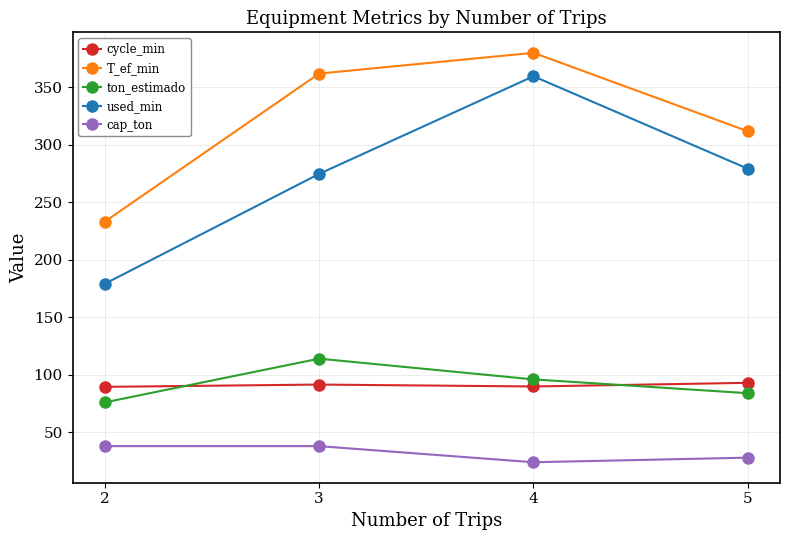

True or false: T_ef_min and ton_estimado intersect in this chart.

False